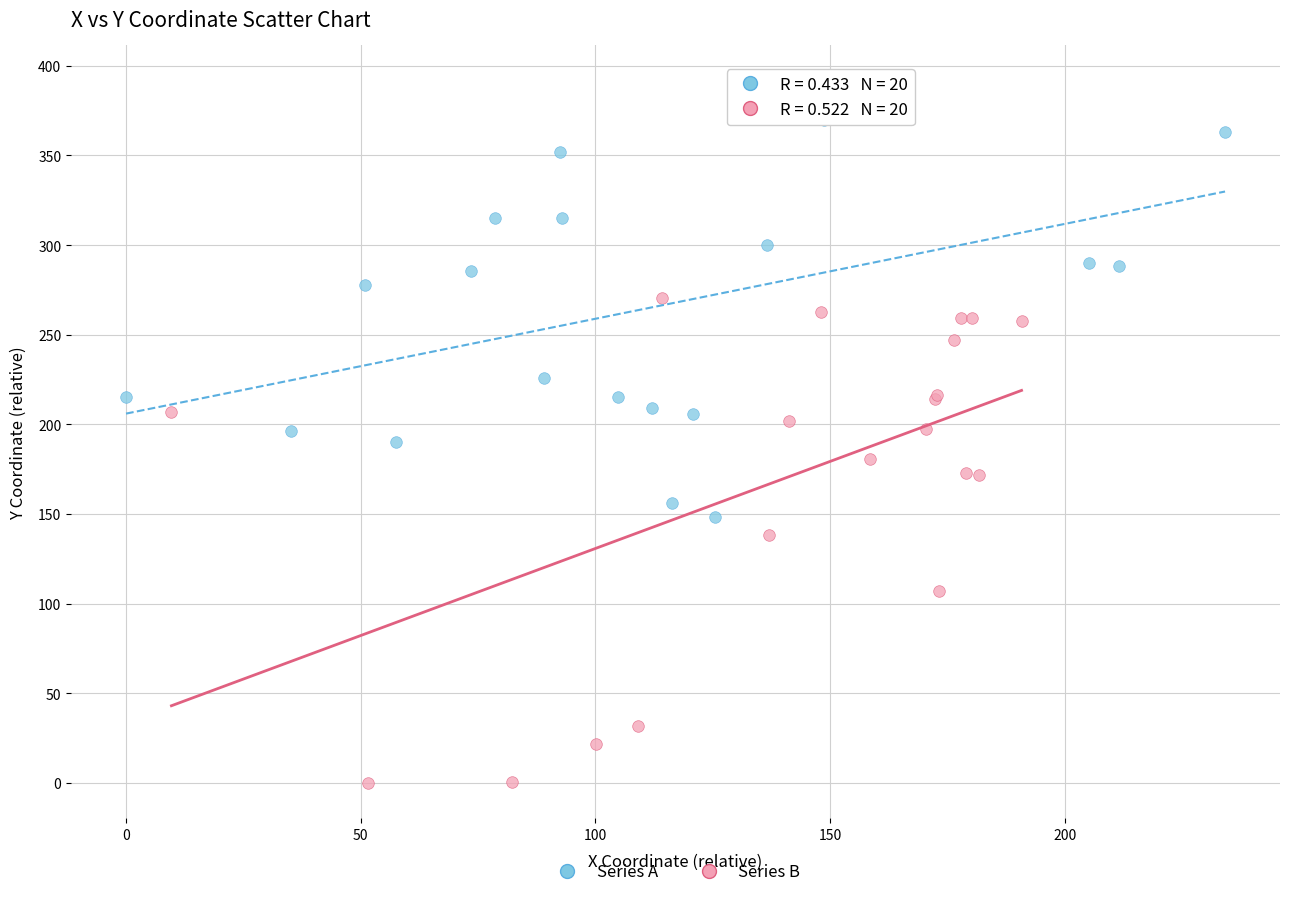

What are all the series names shown in the legend?

Series A, Series B